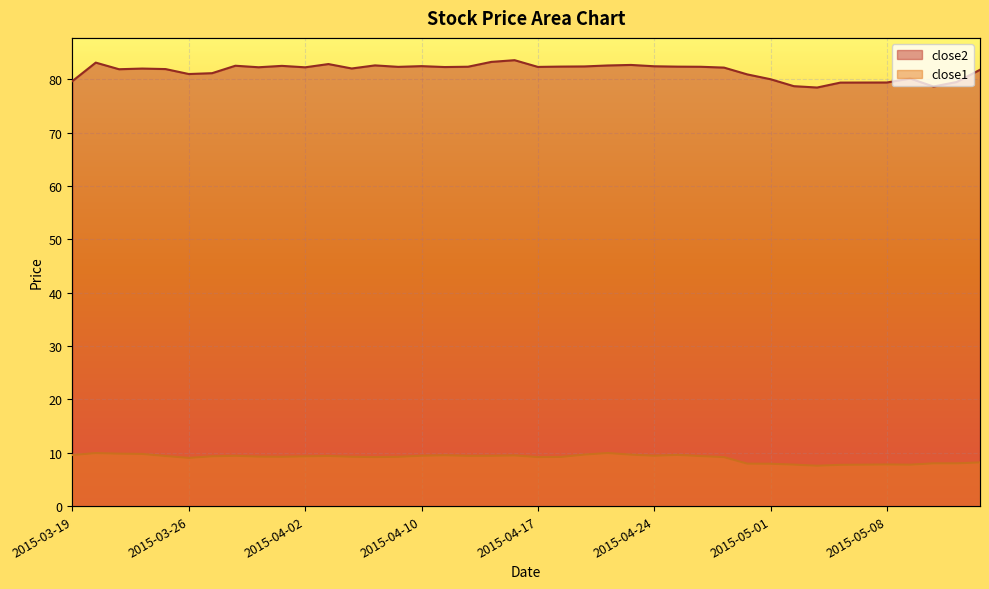

How many series are shown in this chart?

2